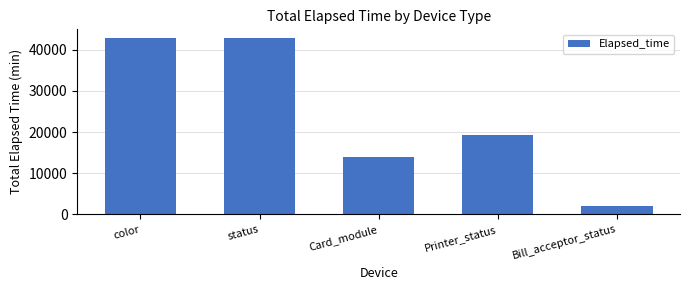

Does the chart contain stacked bars?

No